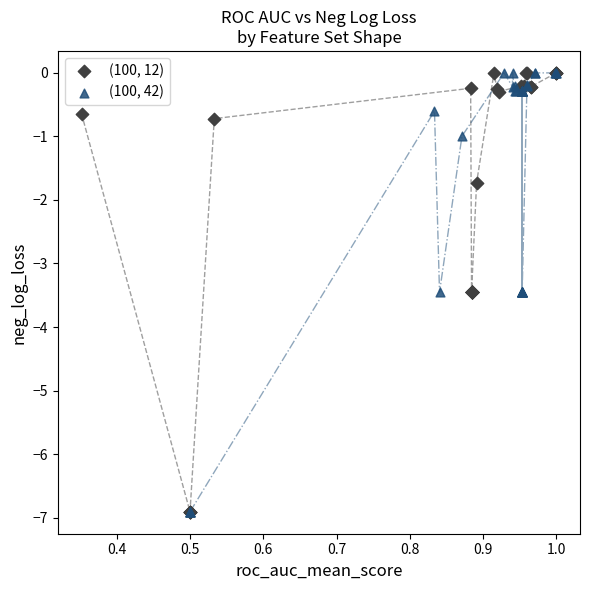

Which series has the widest spread of Y values?

(100, 12)